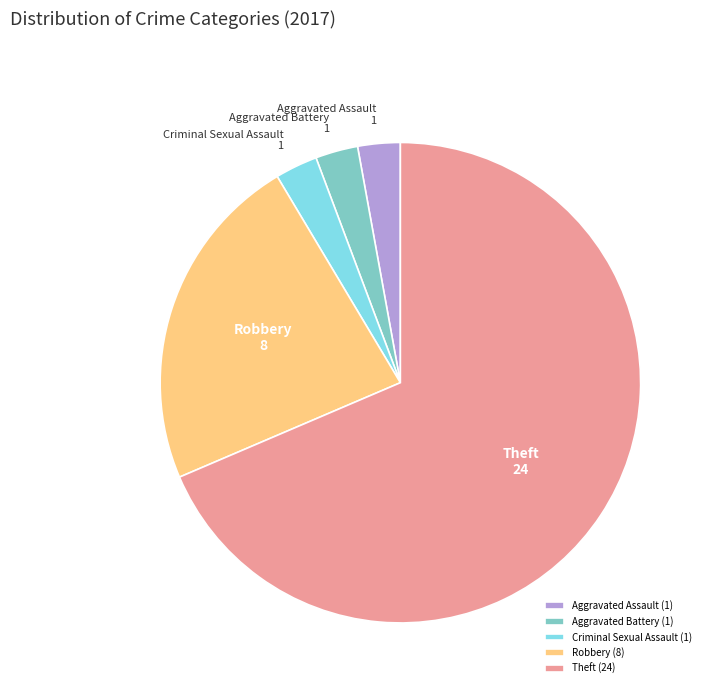

Is it true that Theft is 69% of the pie?

True